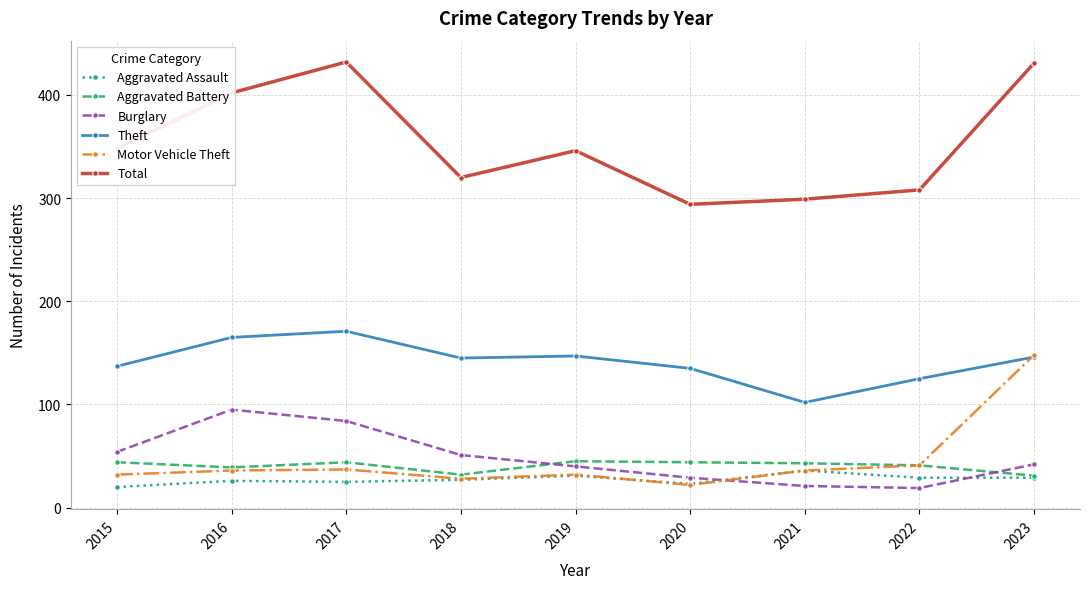

Which series has the largest range (max minus min)?

Total